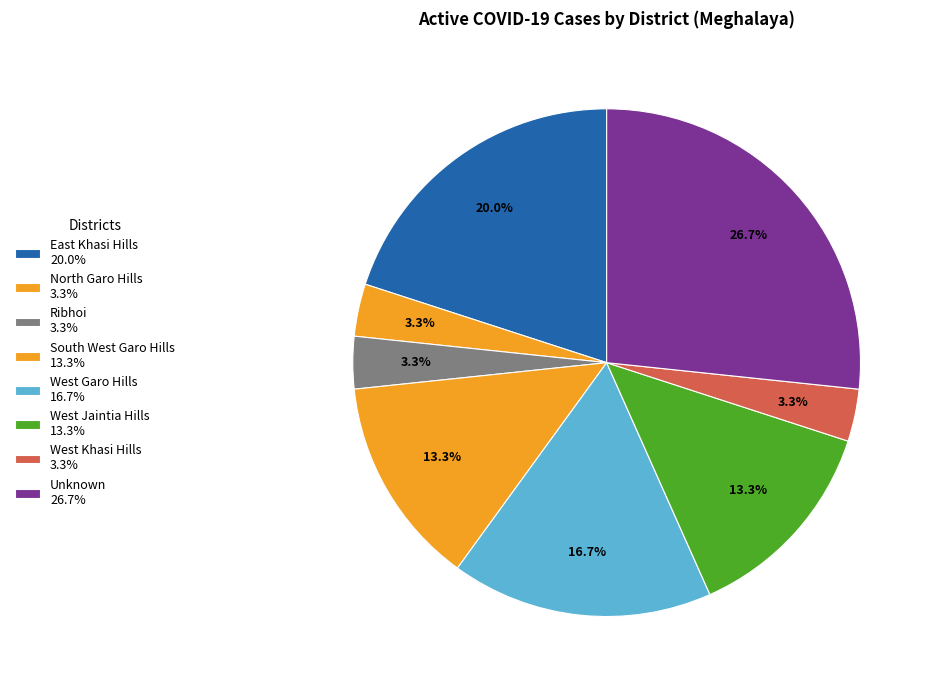

How many segments does this pie chart have?

8